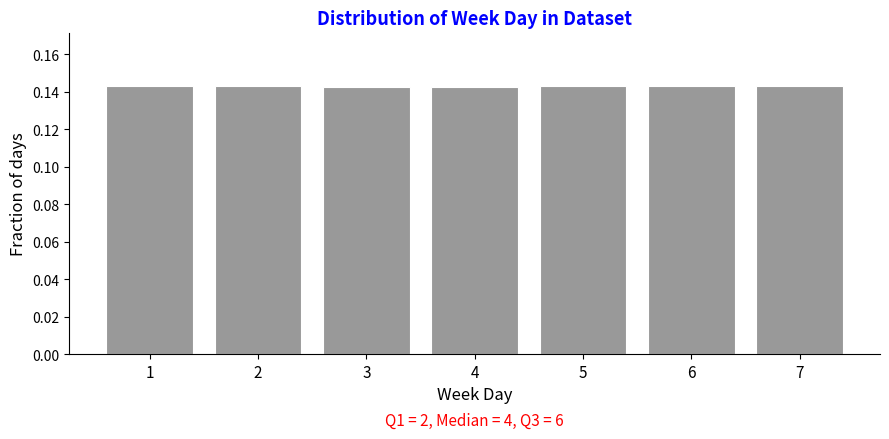

The chart shows a value of 0.2 at 6. True or false?

False